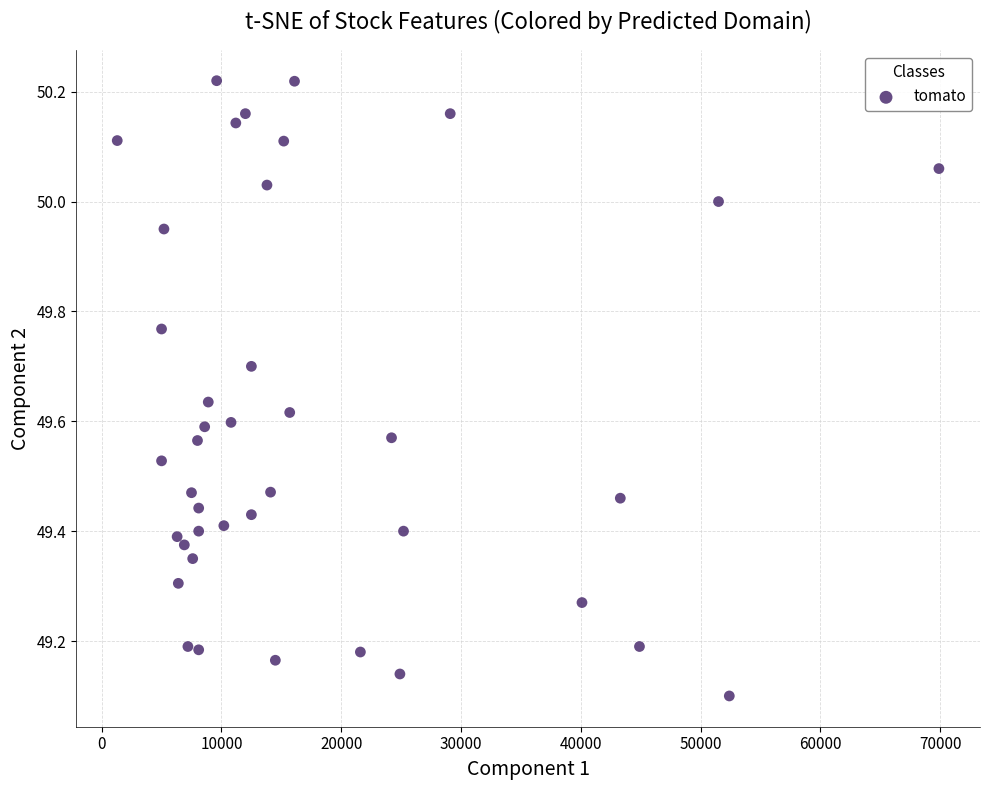

What is the range of X values (max minus min)?

68600.0